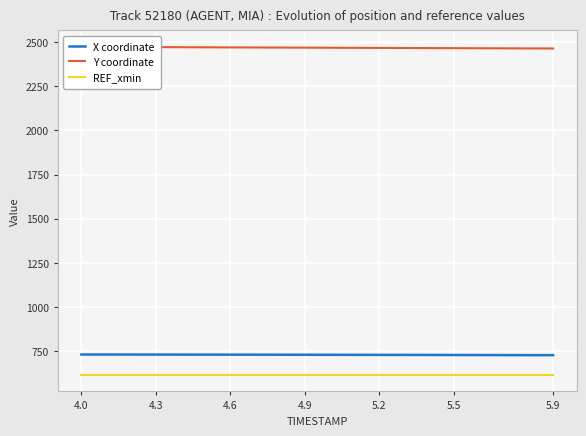

What is the value of the Y coordinate point at the 9th from the left?

2469.4